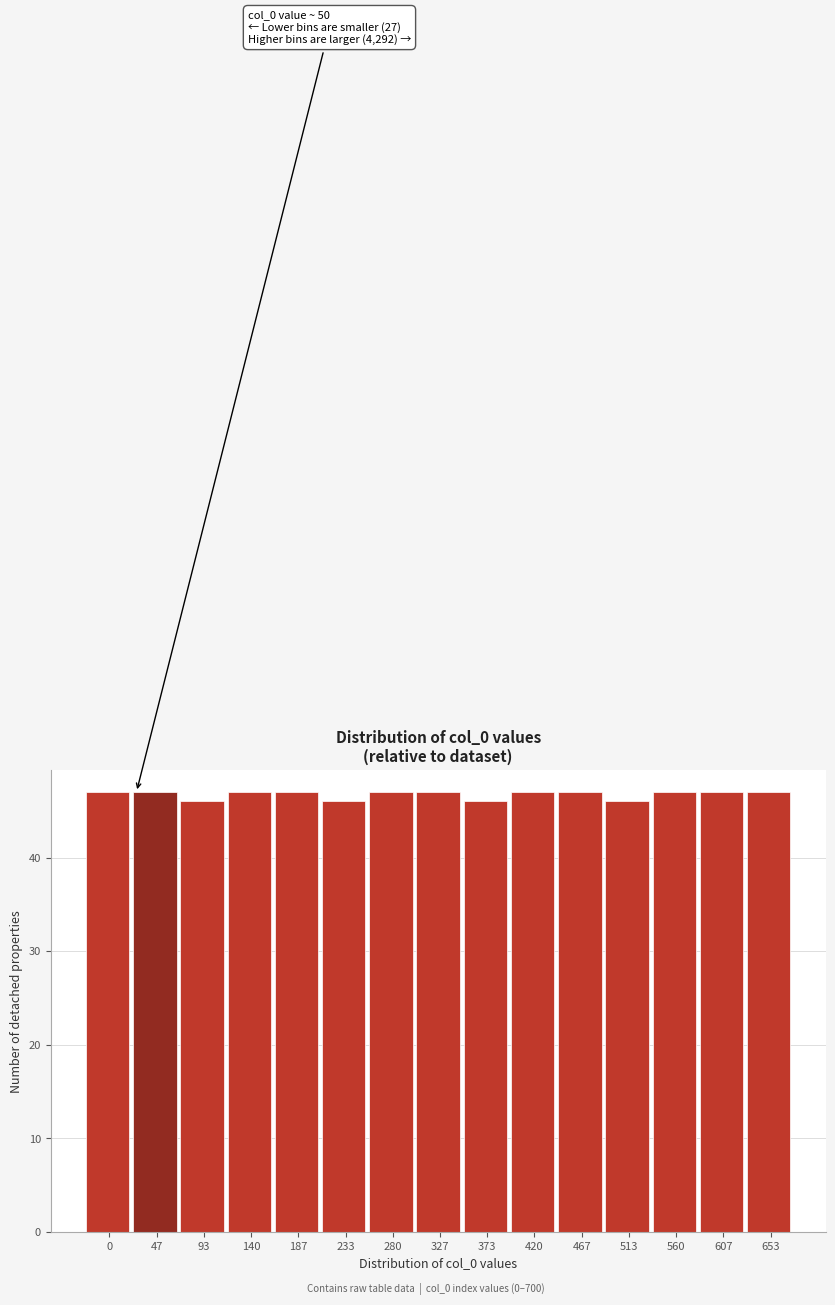

Reading left to right, transcribe all the data shown in this chart.

47	47	46	47	47	46	47	47	46	47	47	46	47	47	47